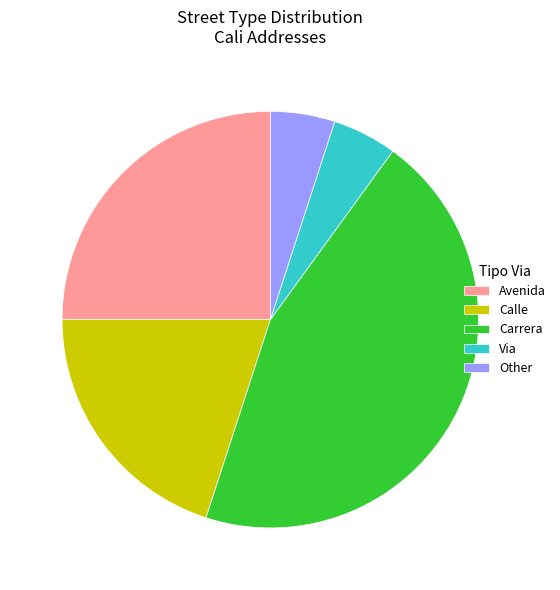

Is there a majority slice in this chart?

No